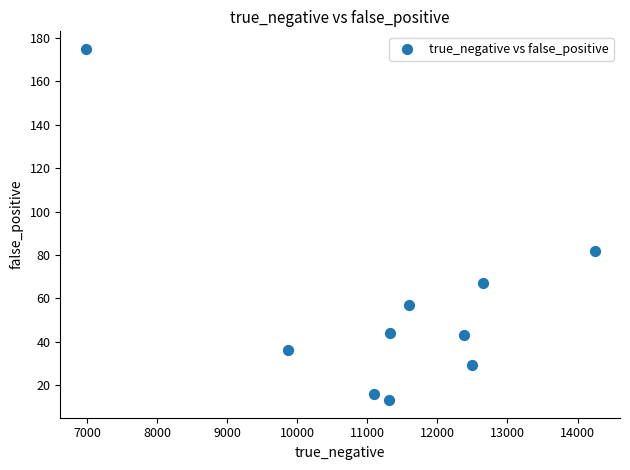

What is the range of Y values (max minus min)?

162